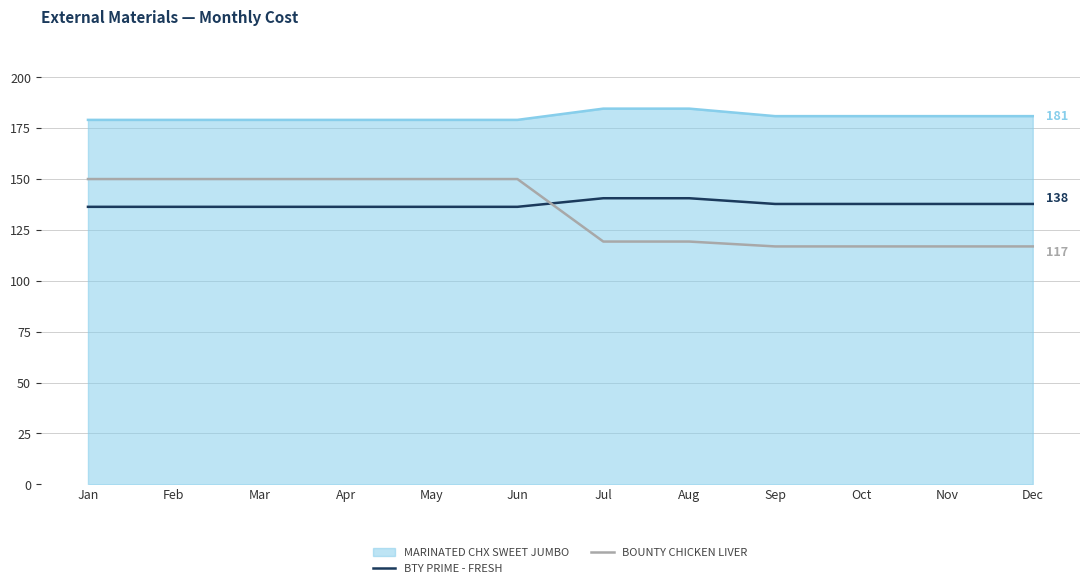

True or false: BOUNTY CHICKEN LIVER has a value of 119.3 at Jul.

True